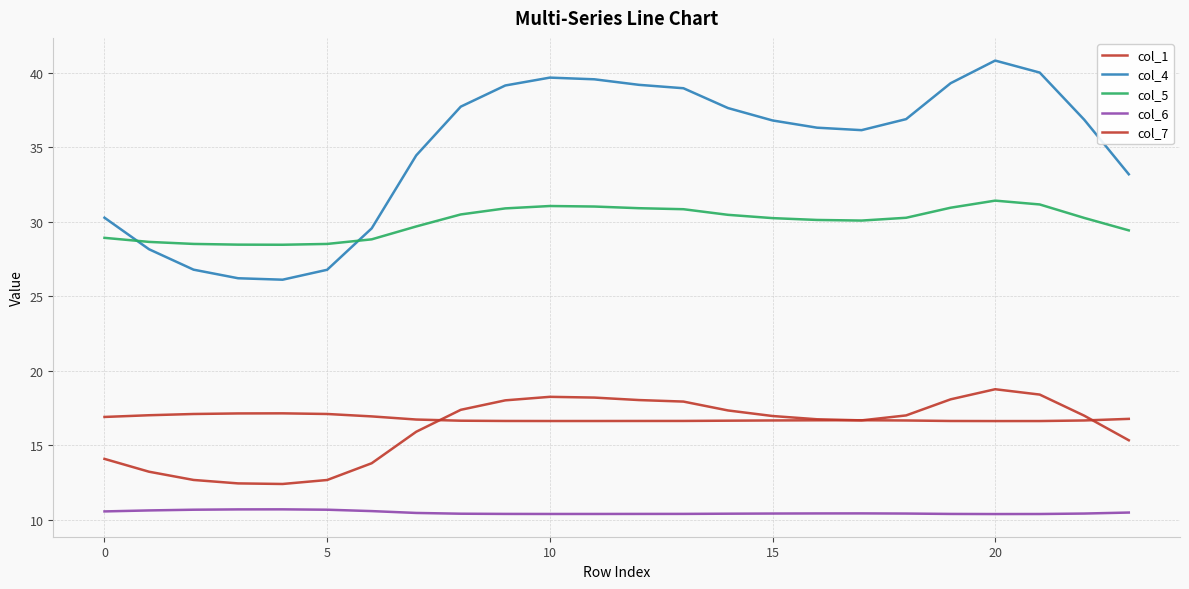

Is this an area chart (filled region under the line)?

No